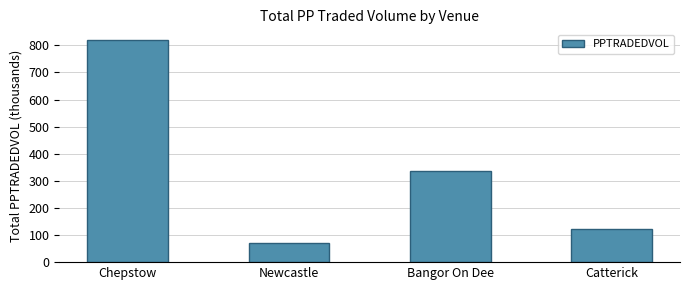

Reading left to right, list all the values displayed in this chart.

818.2	69.2	336.7	123.2